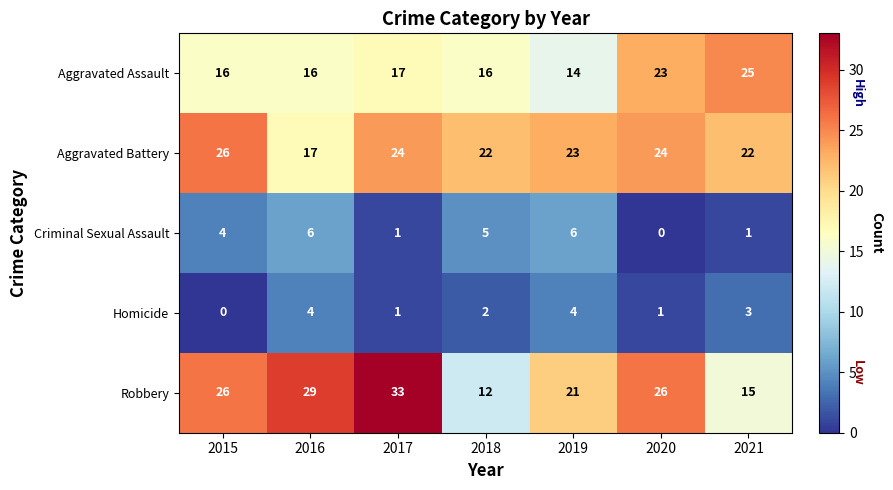

Which series has the largest total across all categories?

Robbery